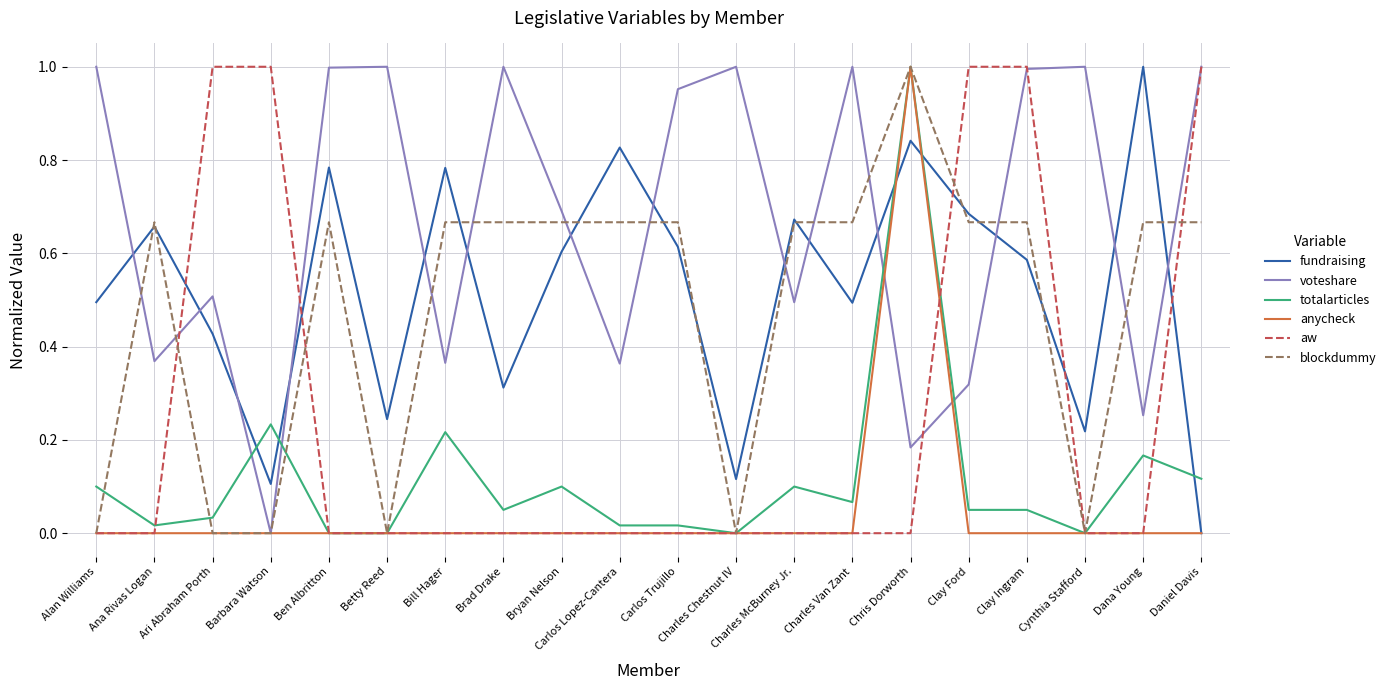

At which label does totalarticles reach its peak?

Chris Dorworth